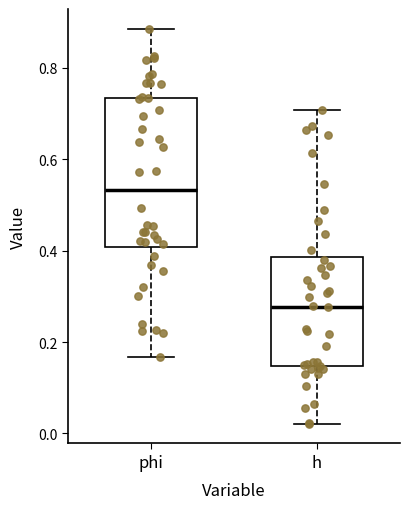

Reading left to right, read every box against the y-axis: the position of its median line, the range the box covers, and the ends of its whiskers. The values are not printed on the chart, so give them approximately, as read against the axis.

phi: median 0.54, box 0.40 to 0.74, whiskers 0.16 to 0.88
h: median 0.28, box 0.14 to 0.38, whiskers 0.02 to 0.70